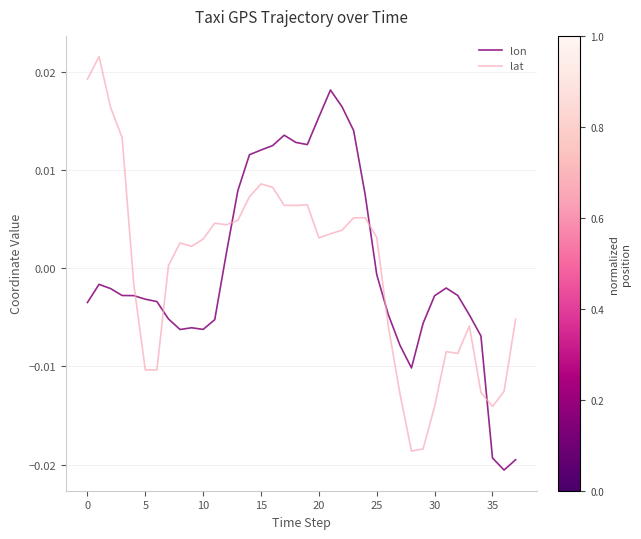

List the series in order of their peak value, highest first.

lat, lon